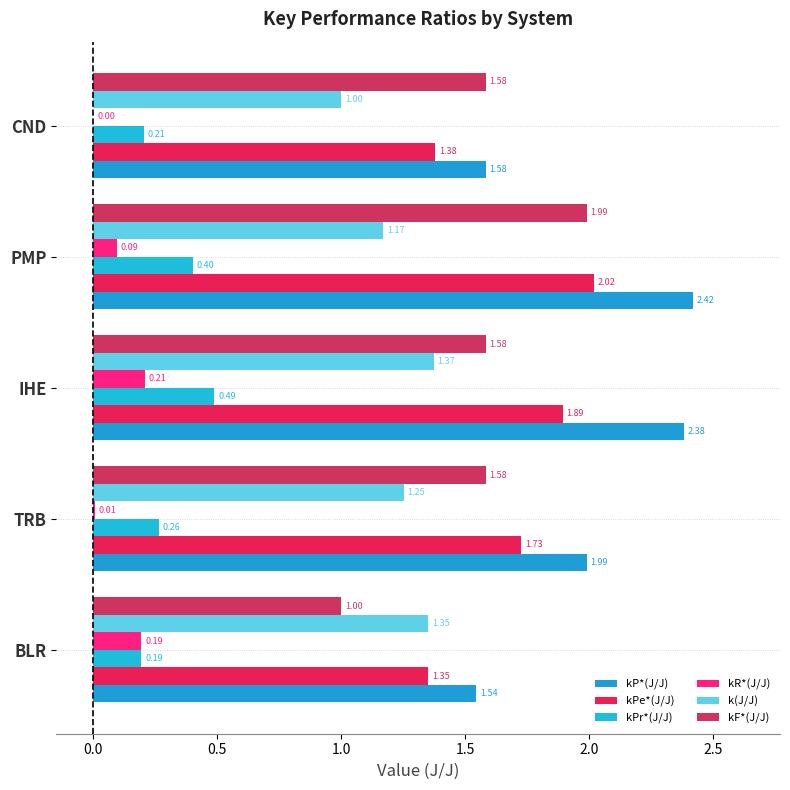

Which series has the largest total across all categories?

kP*(J/J)